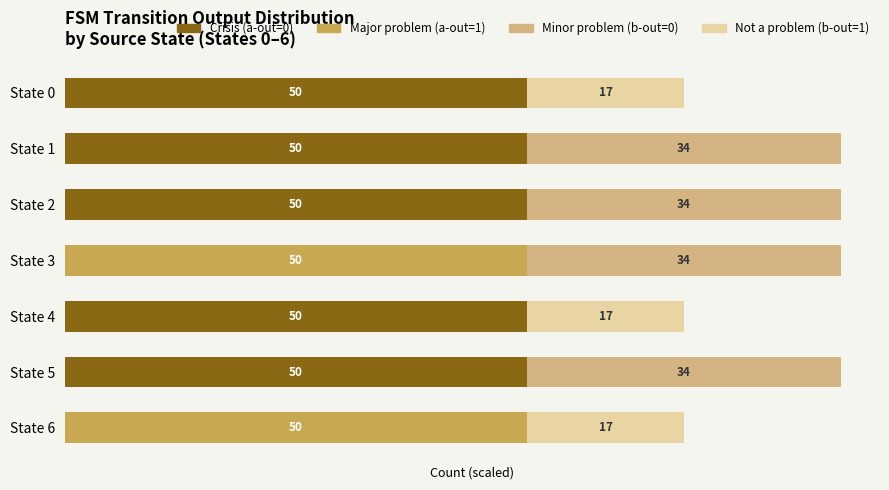

What are all the series names shown in the legend?

Crisis (a-out=0), Major problem (a-out=1), Minor problem (b-out=0), Not a problem (b-out=1)